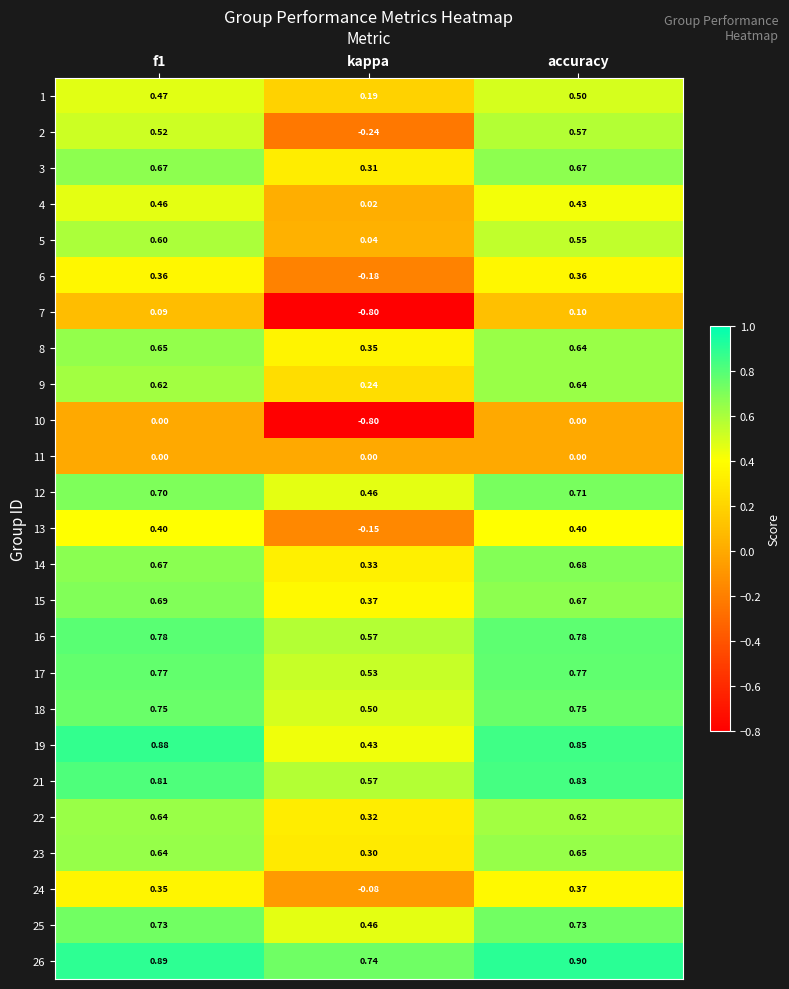

At how many categories does at least one series exceed 0?

3